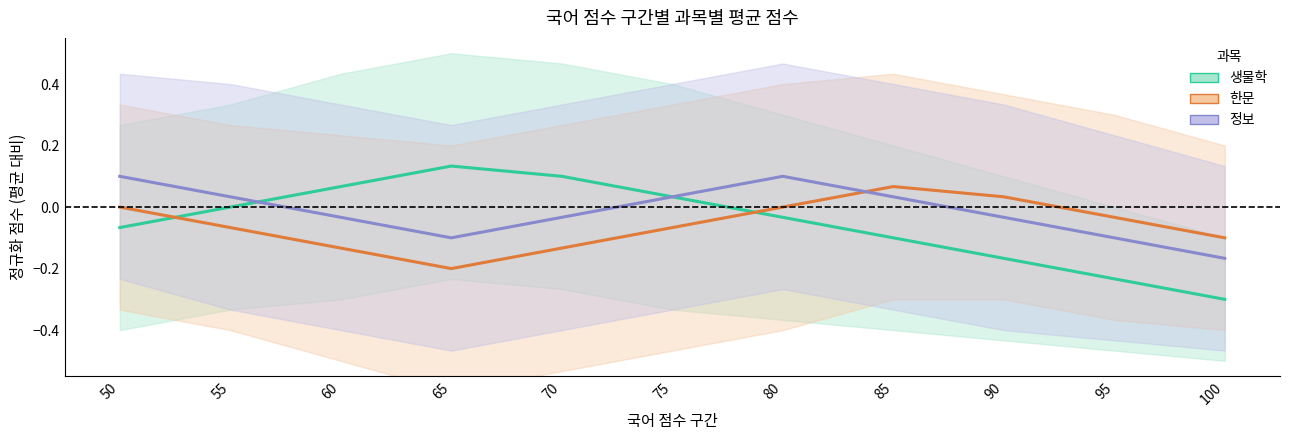

Which series has the largest range (max minus min)?

생물학